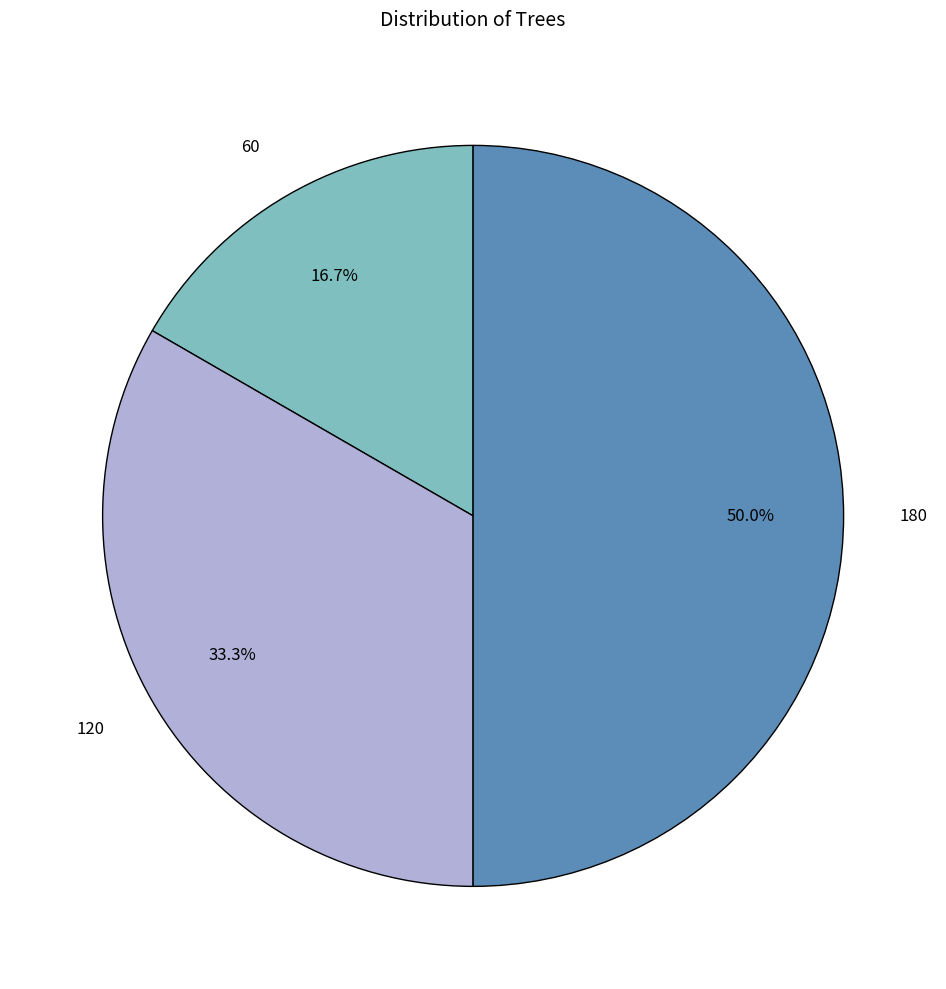

How much of the chart is everything except 180?

50.0%